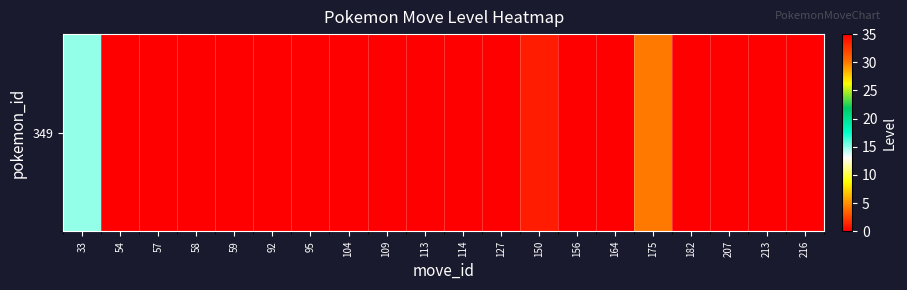

What is the maximum value shown in the chart?

30